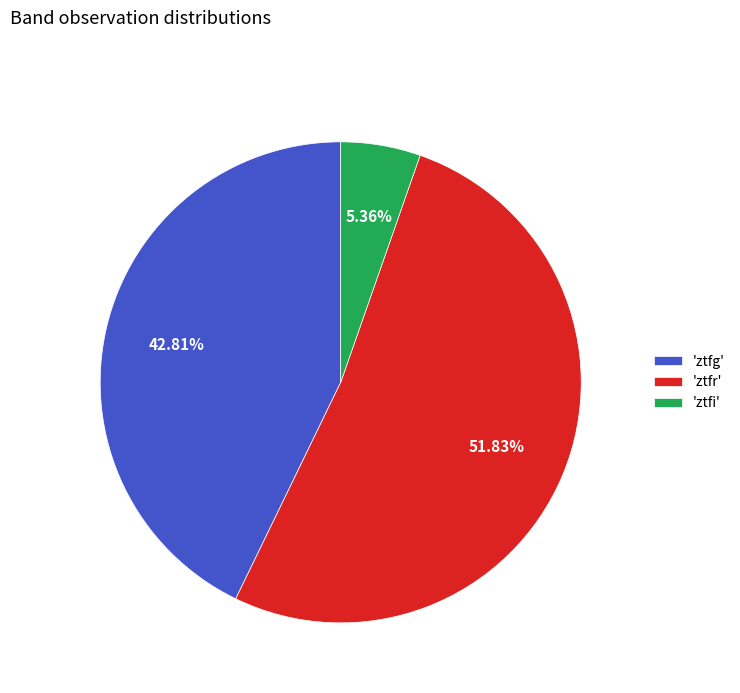

Does any single category account for the majority?

Yes